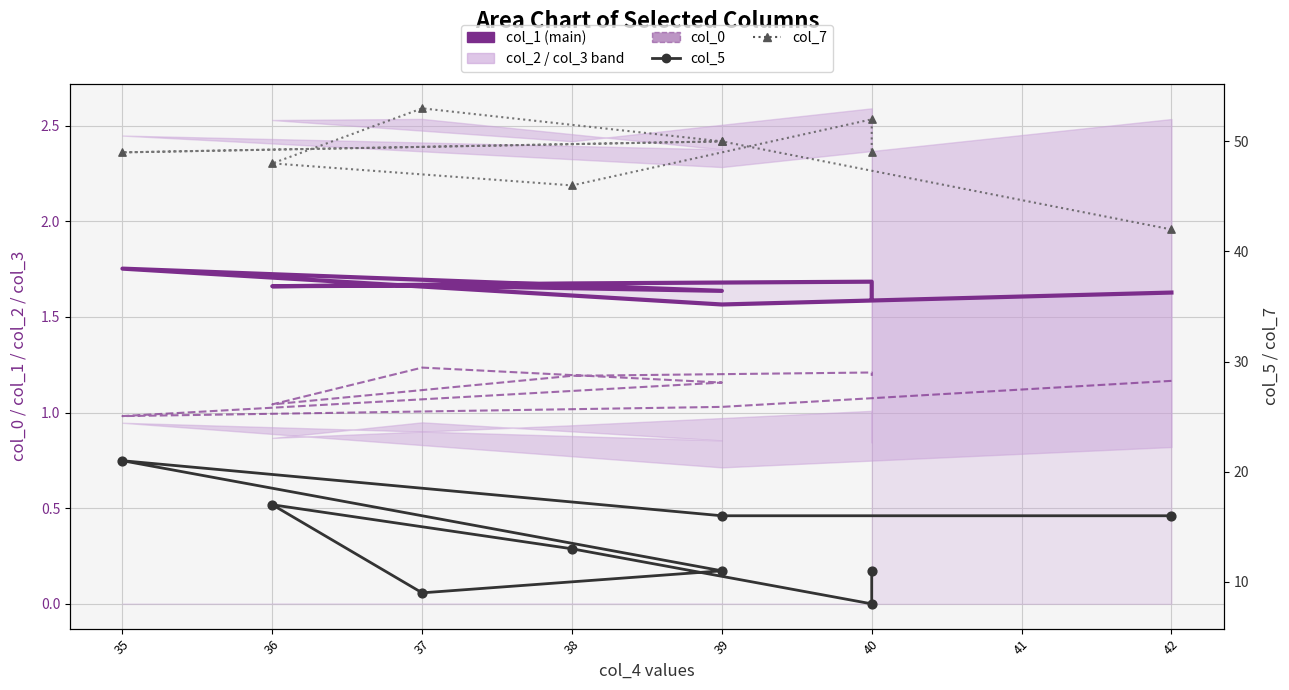

Which series has the largest total across all categories?

col_7